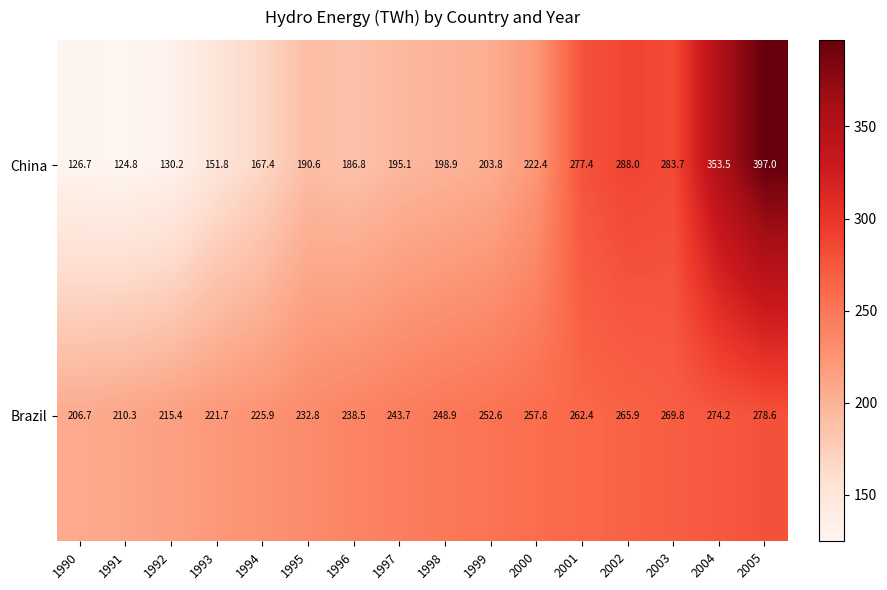

Which series has the largest range (max minus min)?

China